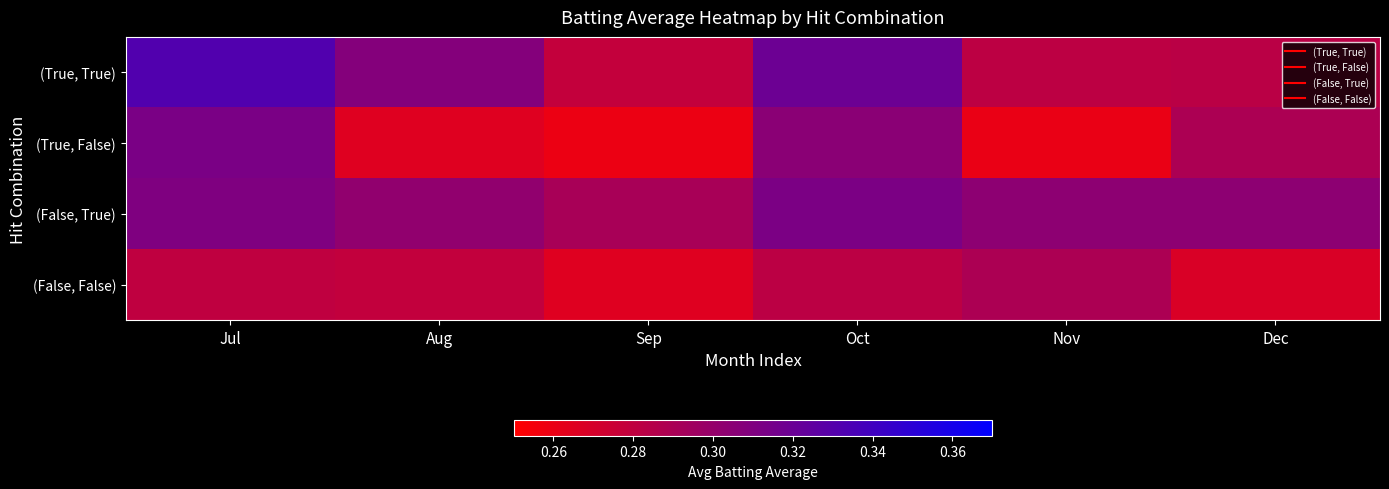

List the series in order of their peak value, lowest first.

(False, False), (False, True), (True, False), (True, True)